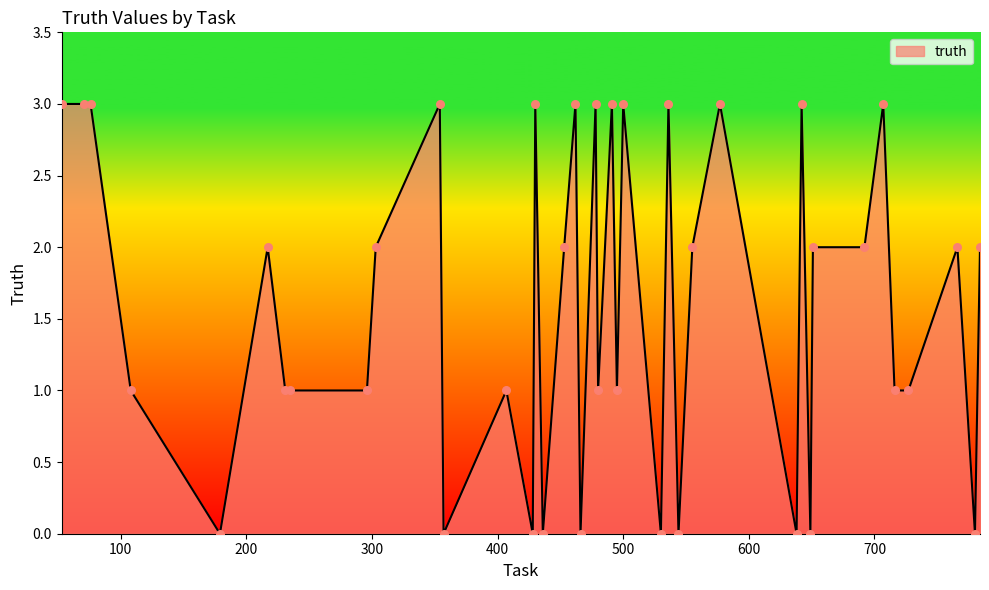

What is the difference between the maximum and minimum values?

3